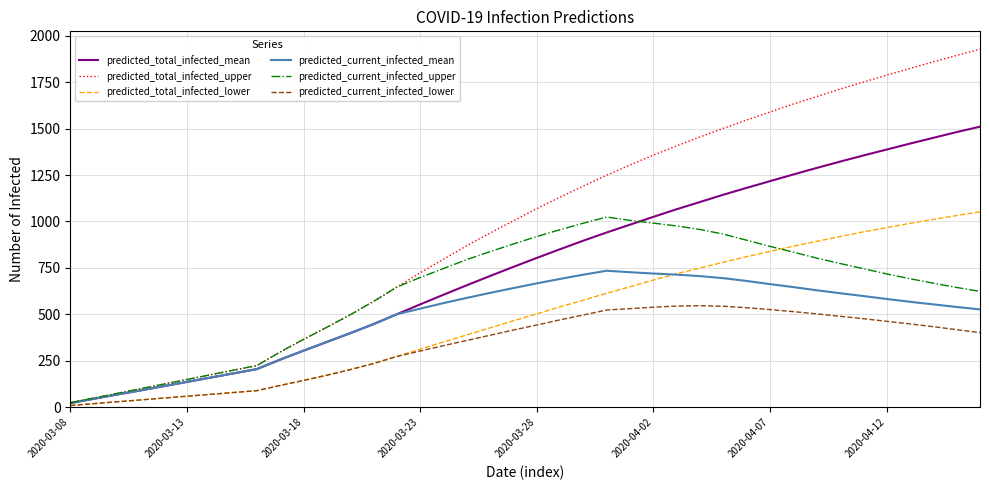

Which series has the largest range (max minus min)?

predicted_total_infected_upper